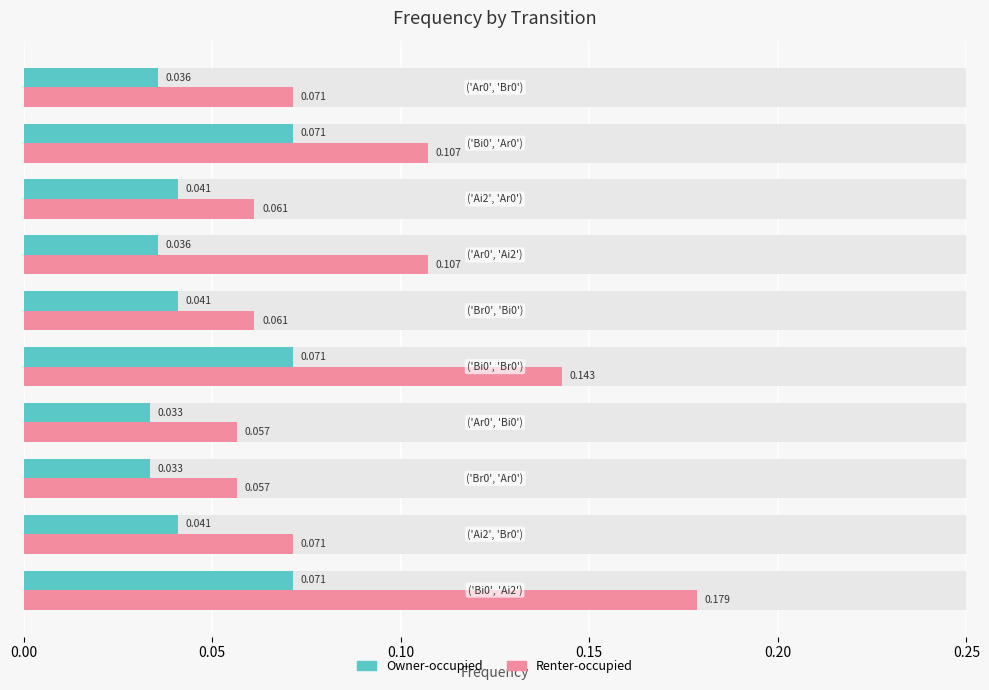

The Renter-occupied series shows 0.2 at 0.20. True or false?

False